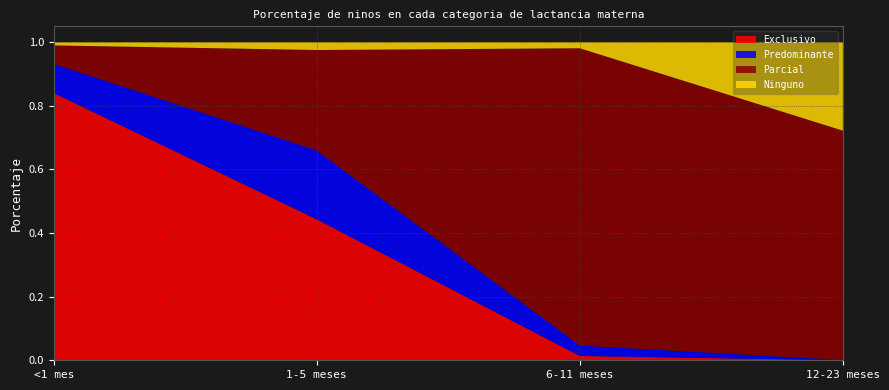

Reading left to right, extract all data points from this chart.

Exclusivo: 0.8	0.4	0.0	0.0
Predominante: 0.1	0.2	0.0	0.0
Parcial: 0.1	0.3	0.9	0.7
Ninguno: 0.0	0.0	0.0	0.3